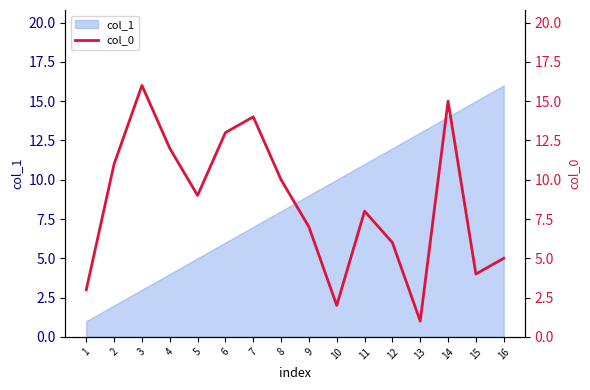

List the labels in order of col_1 value, smallest first.

1, 2, 3, 4, 5, 6, 7, 8, 9, 10, 11, 12, 13, 14, 15, 16